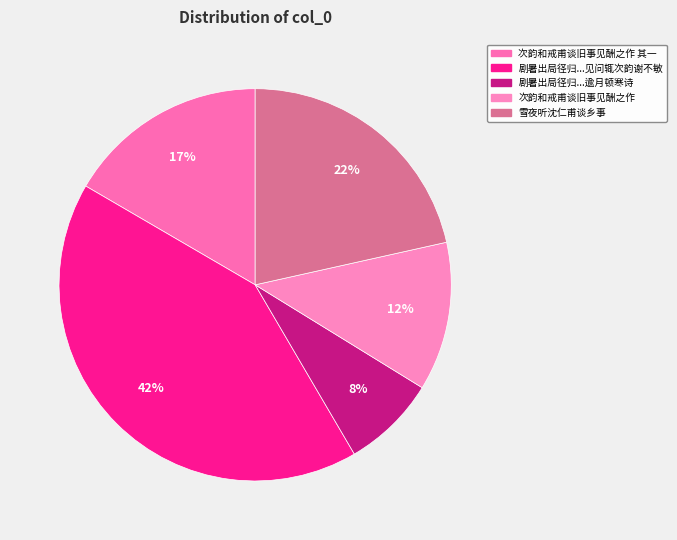

To the nearest percent, what percentage of the pie is 次韵和戒甫谈旧事见酬之作?

12%